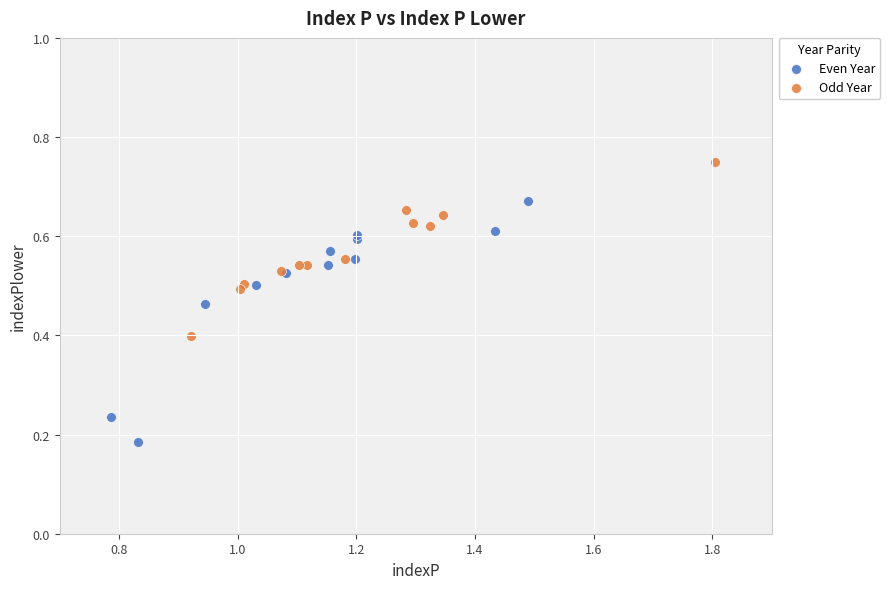

Which series has the widest spread of Y values?

Even Year